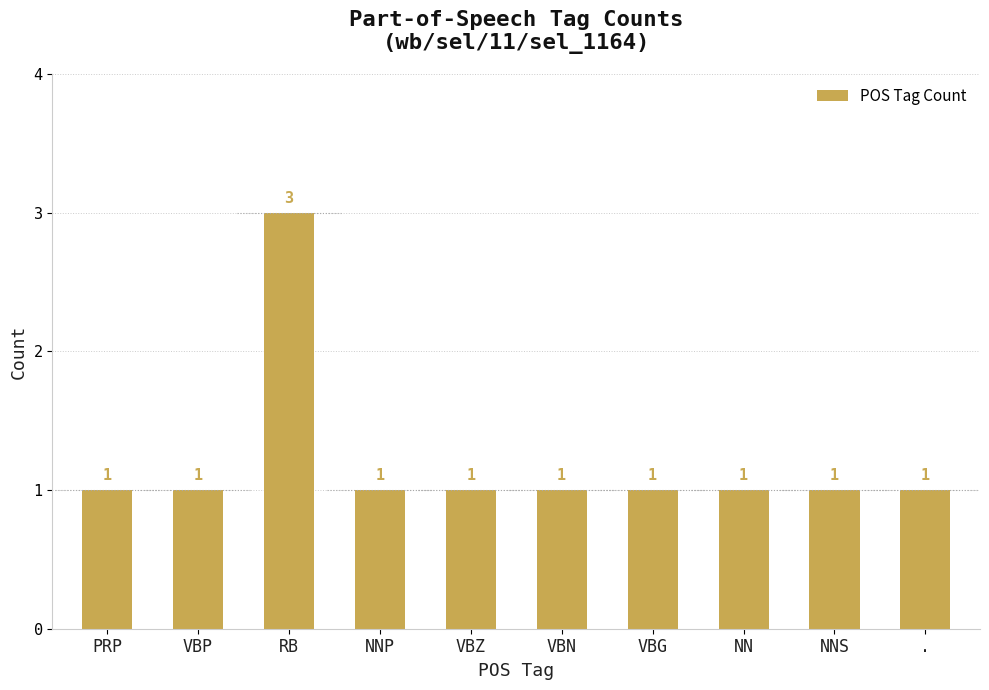

The value at VBP is 1. True or false?

True